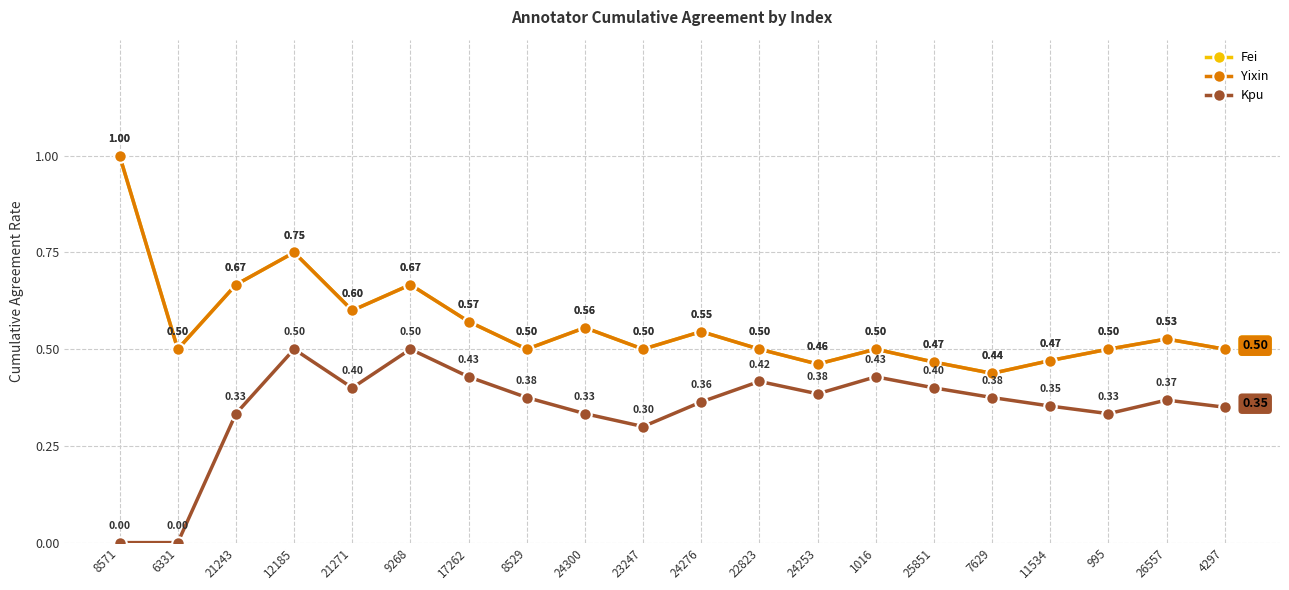

At which category does Kpu reach its first local valley?

21271